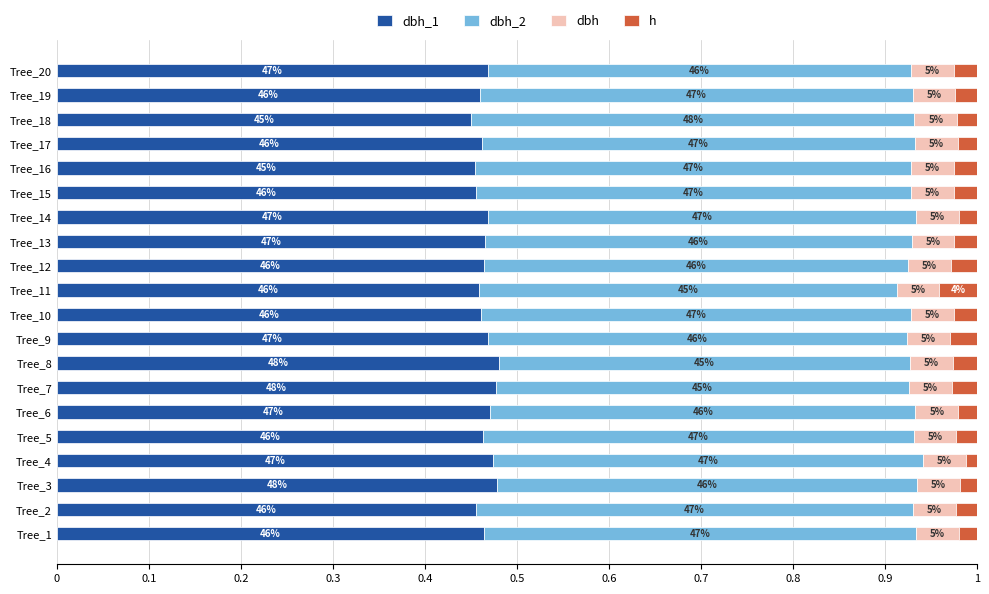

What position from the right is 11?

9